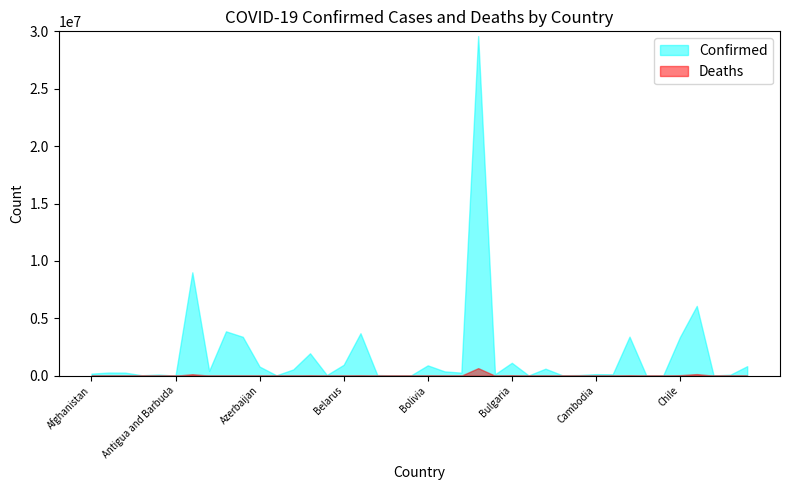

True or false: Deaths has a value of 379 at Burkina Faso.

True